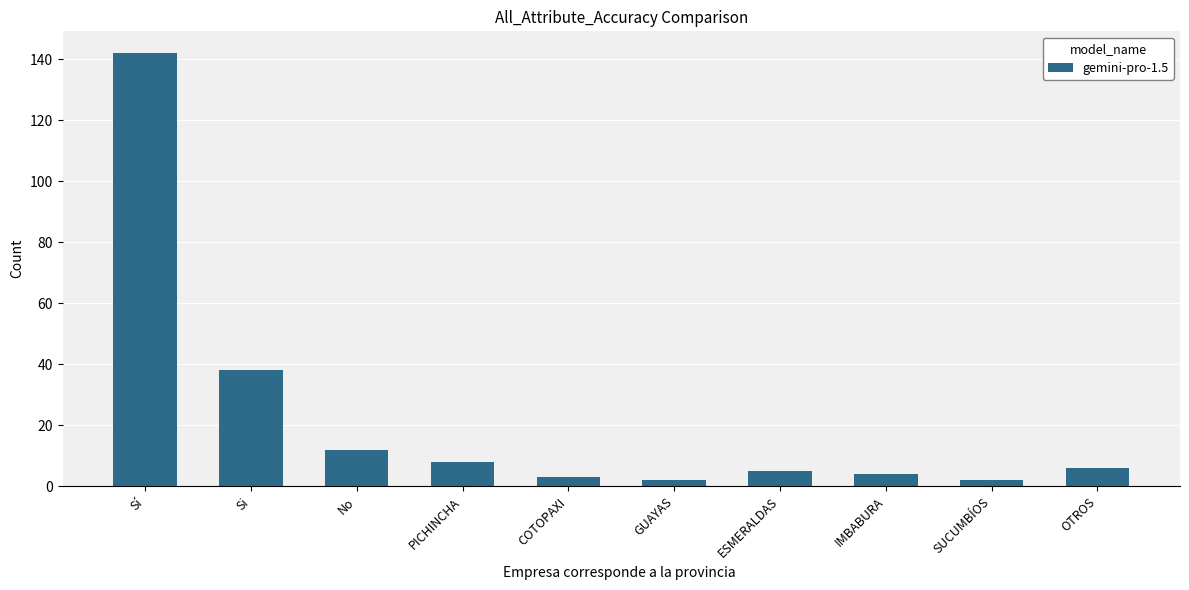

What is the sum of the values at No and GUAYAS?

14